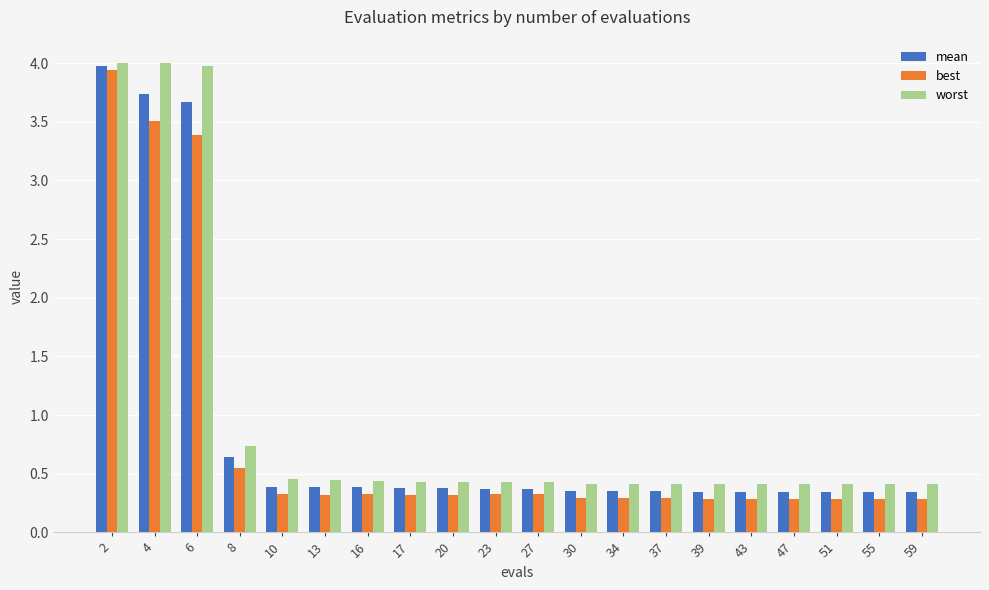

List the series in order of their overall mean, highest first.

worst, mean, best